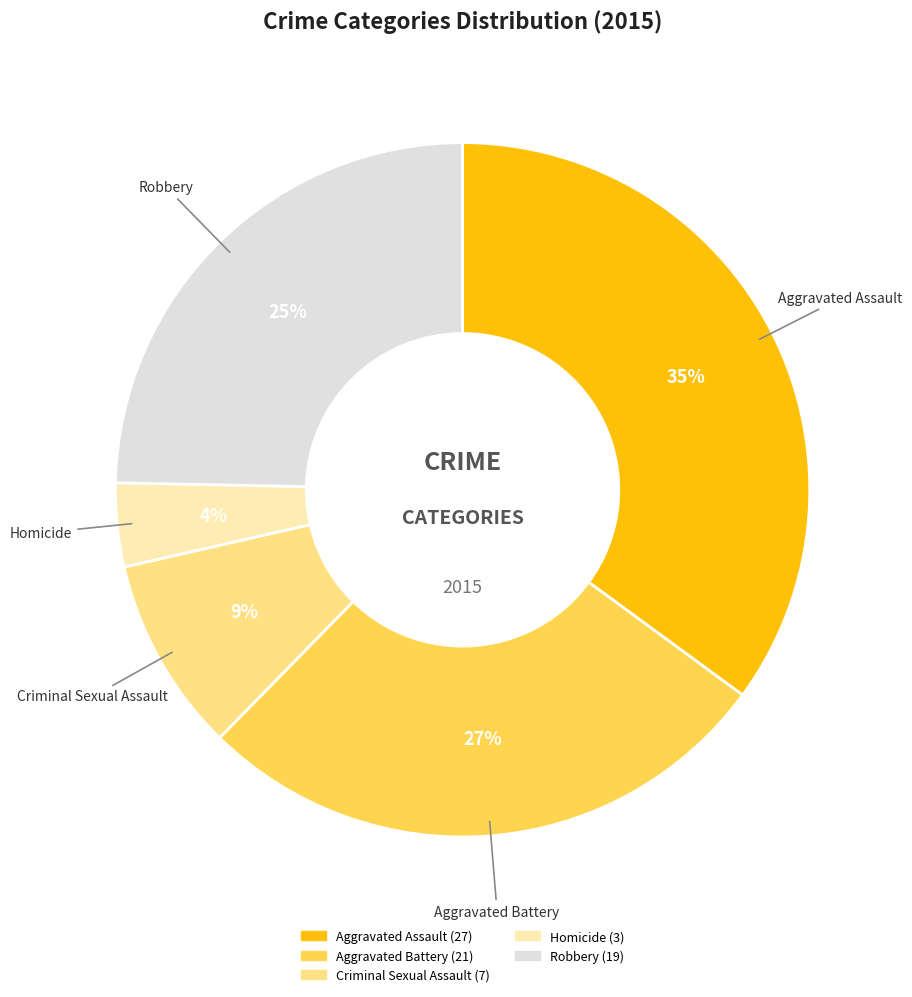

To the nearest percent, what percentage of the pie is Criminal Sexual Assault?

9%